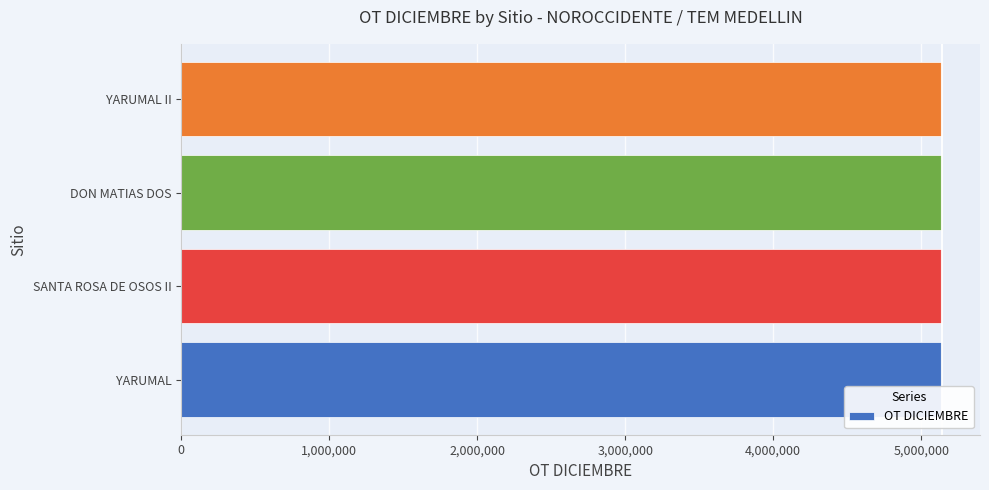

What is the sum of the values at YARUMAL II and SANTA ROSA DE OSOS II?

10277423